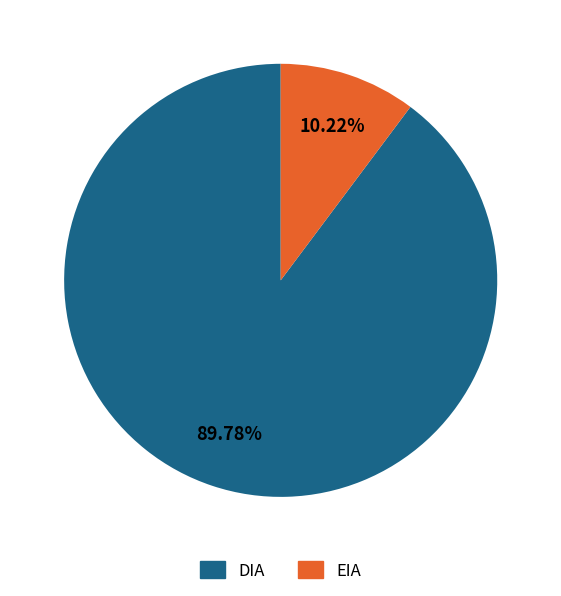

To the nearest percent, what is the average slice percentage?

50%